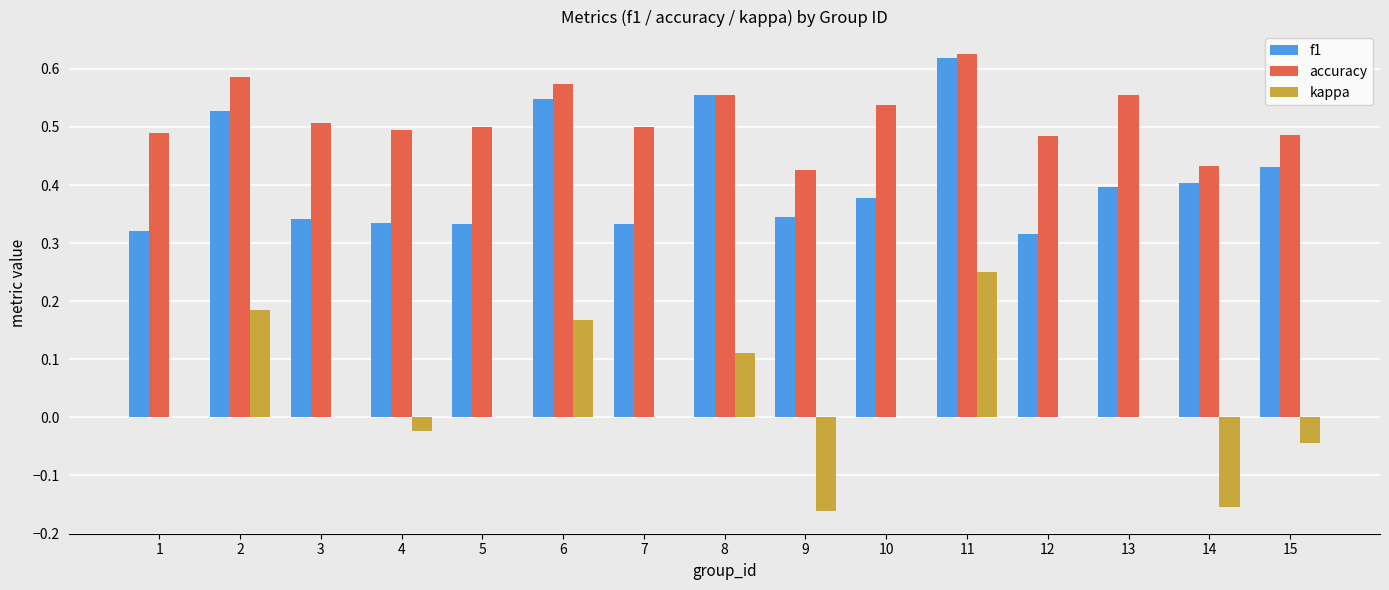

Which label corresponds to the largest value in the chart?

11